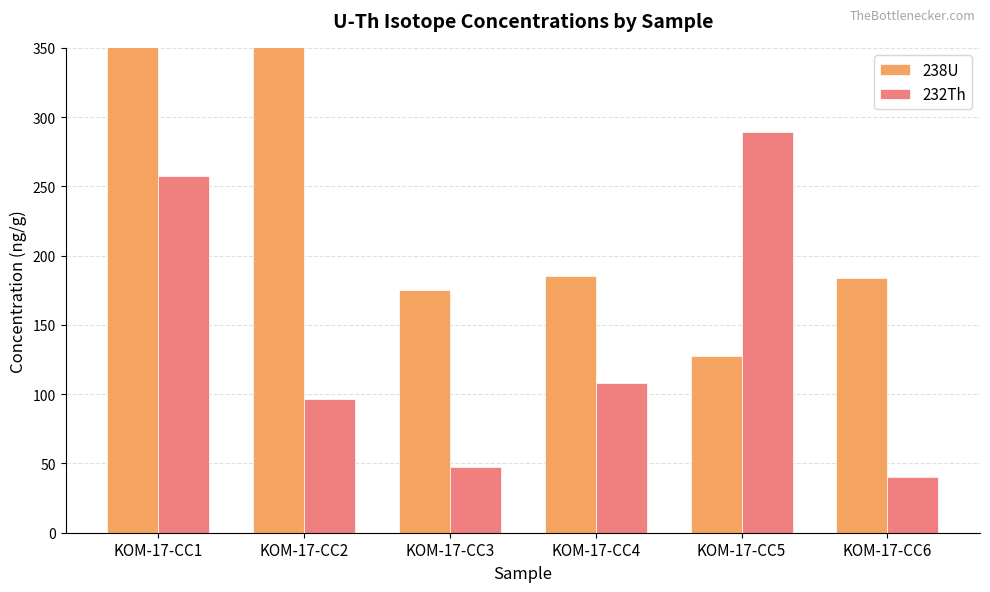

How many bars are there in each group?

2